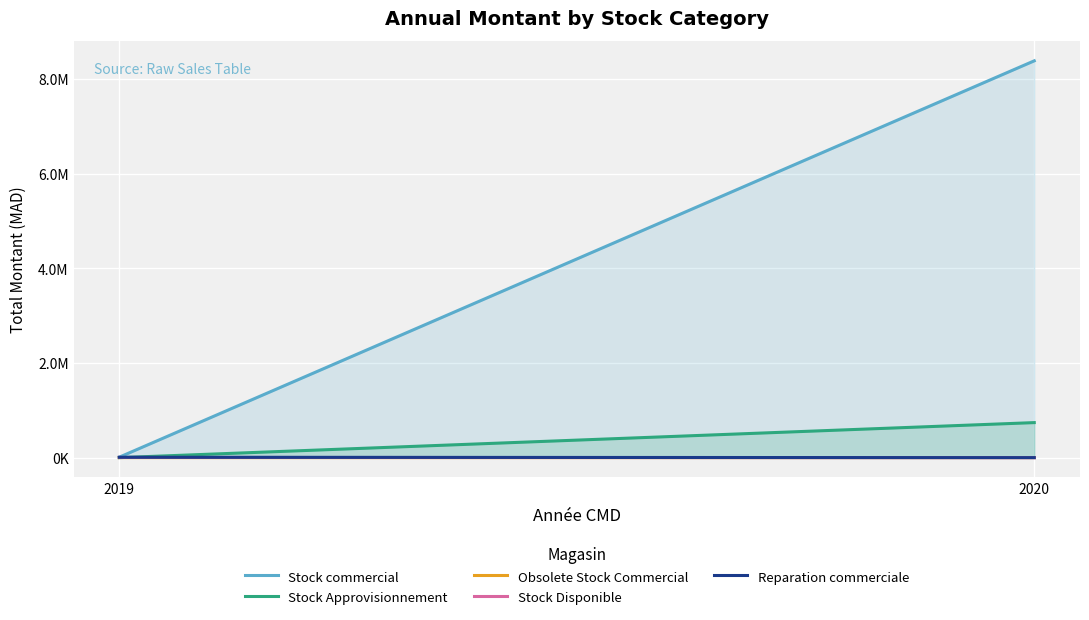

What is the difference between the maximum and minimum values in the Stock Approvisionnement series?

740824.3